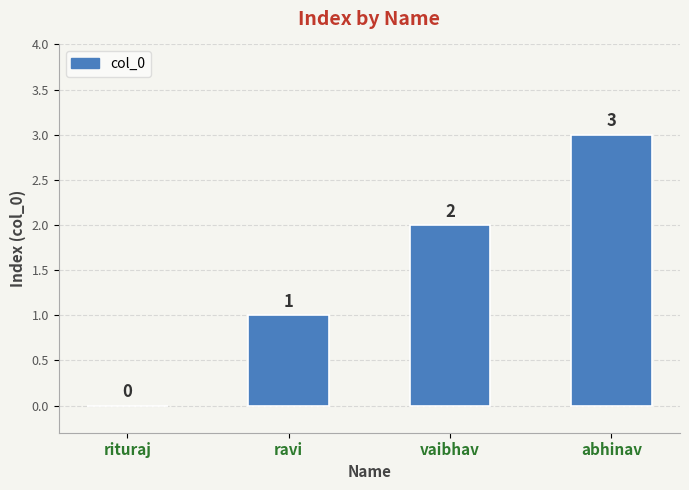

How many values are between 1 and 3?

3